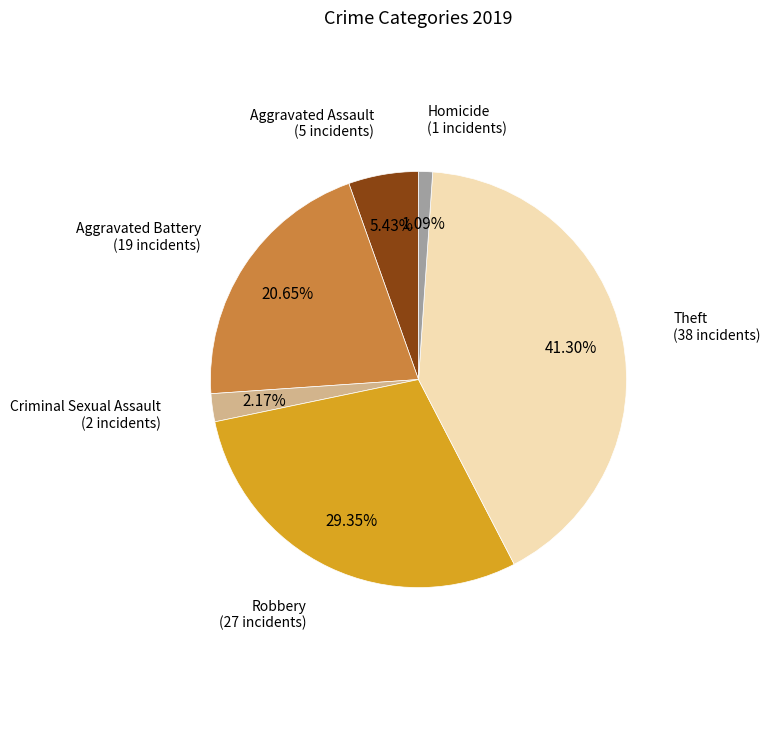

Does any single category account for the majority?

No